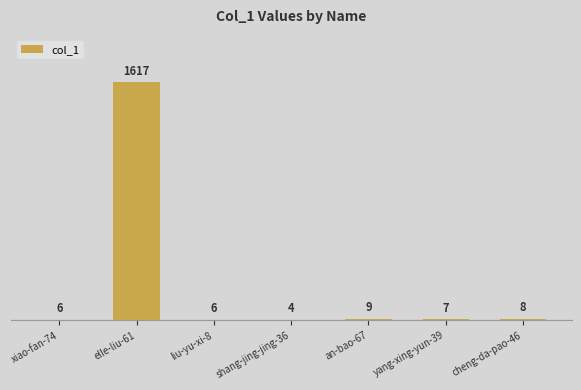

What is the sum of all values?

1657